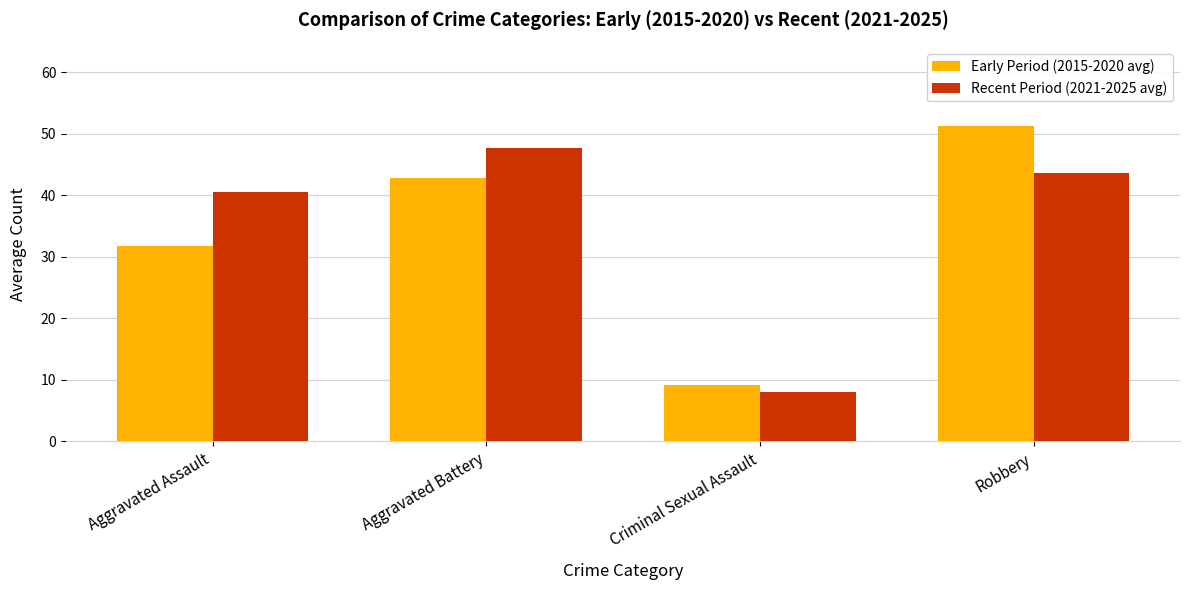

Which series has the largest total across all categories?

Recent Period (2021-2025 avg)